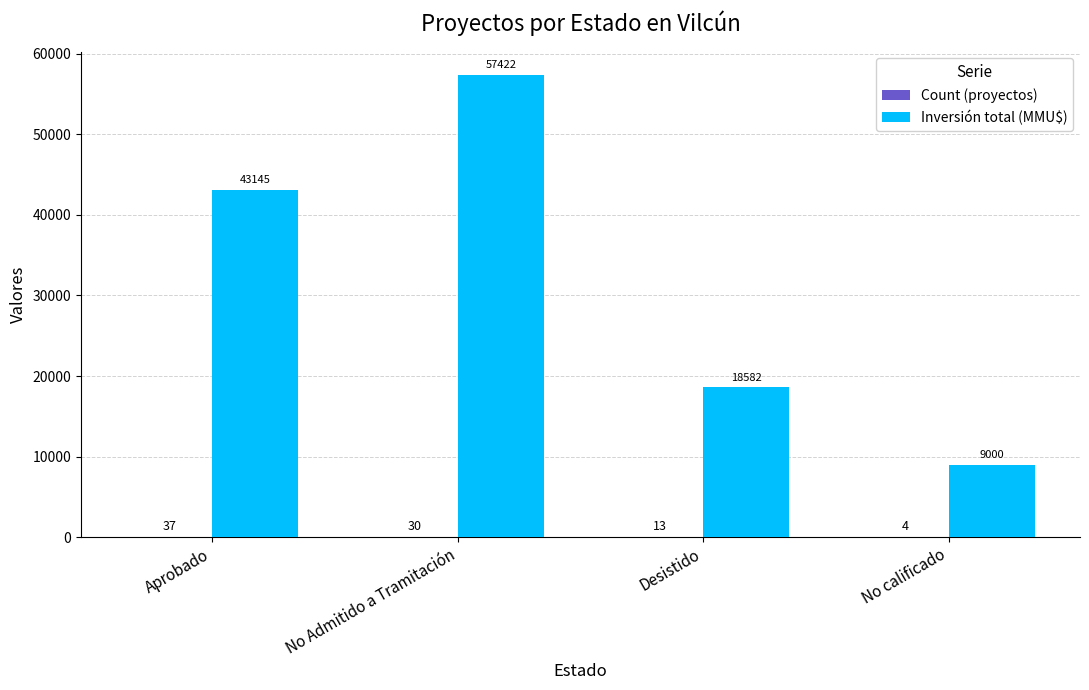

Where is Inversión total (MMU$) nearest to the value 33211?

Aprobado